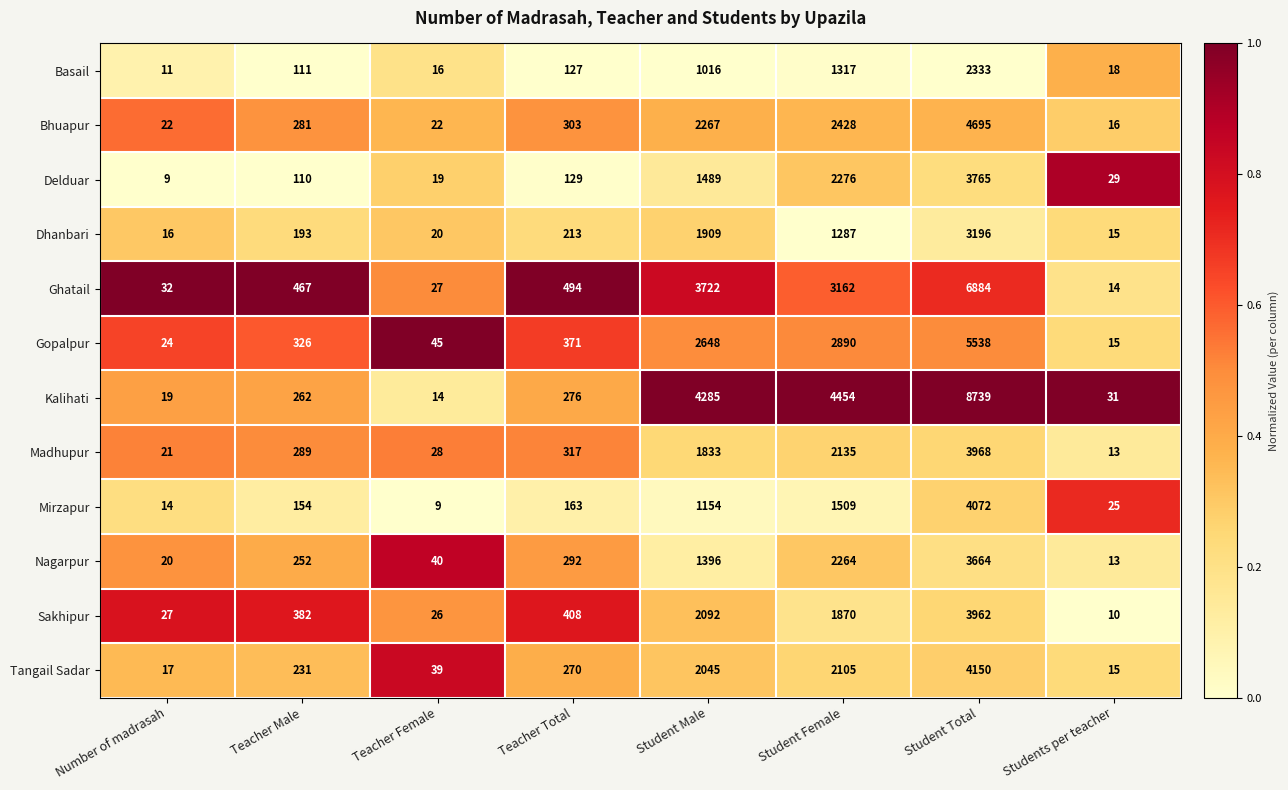

What is the sum of all Mirzapur values?

7100